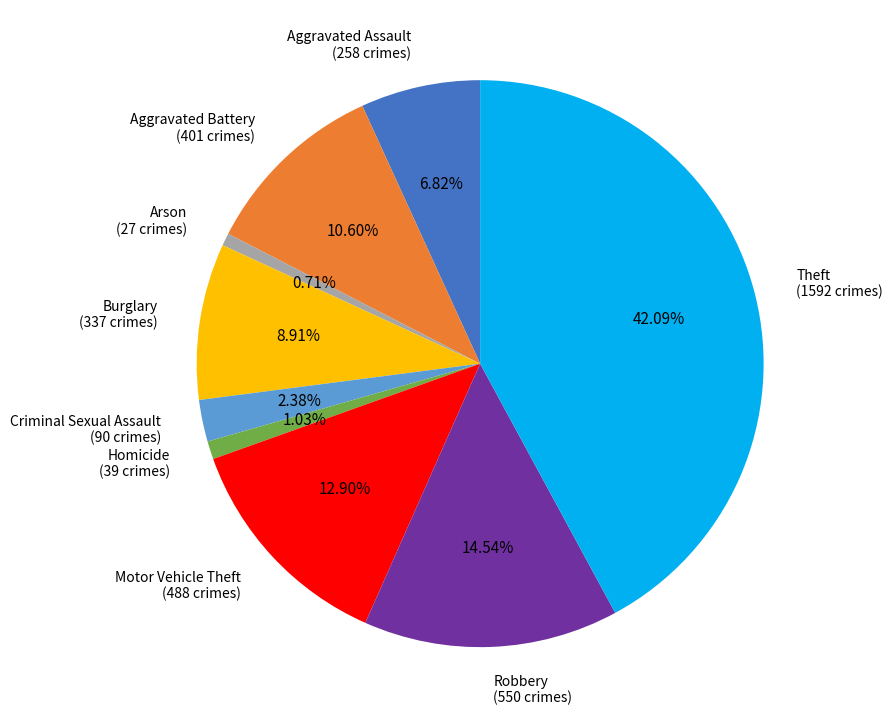

Does any single category account for the majority?

No